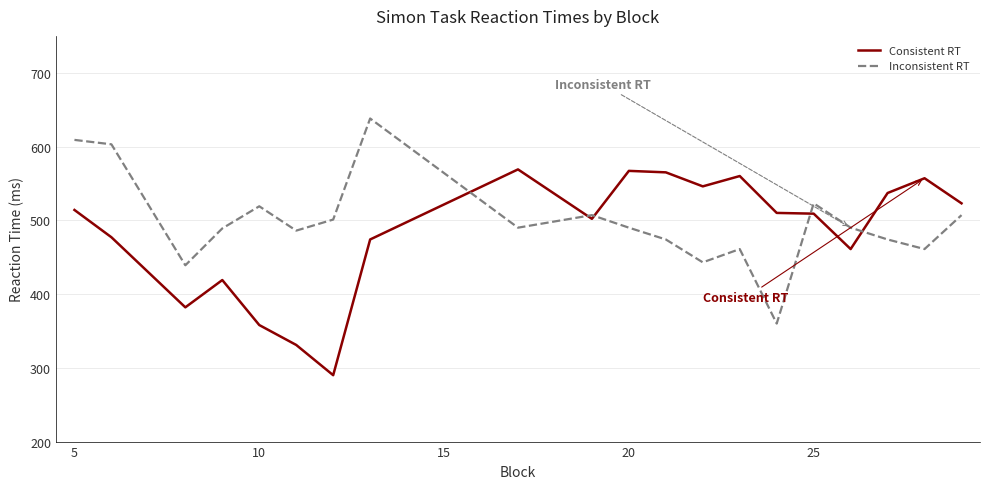

What is the smallest value displayed?

290